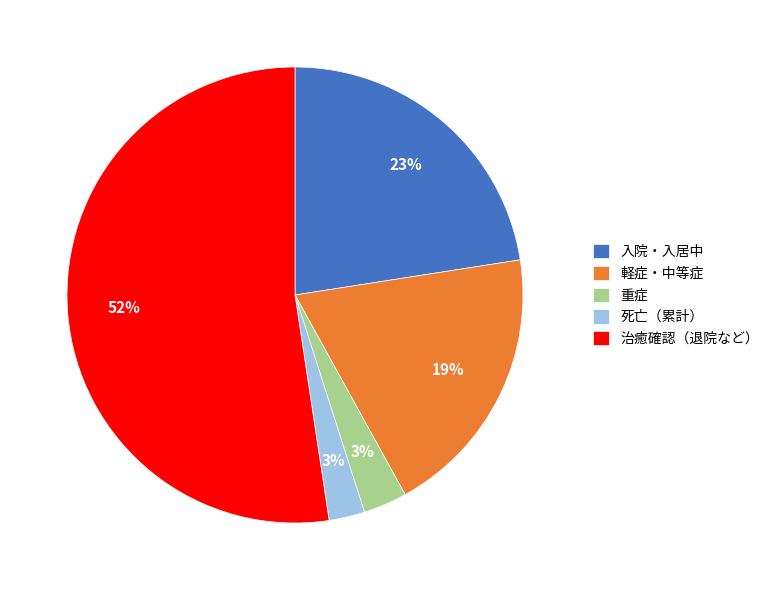

How many segments does this pie chart have?

5